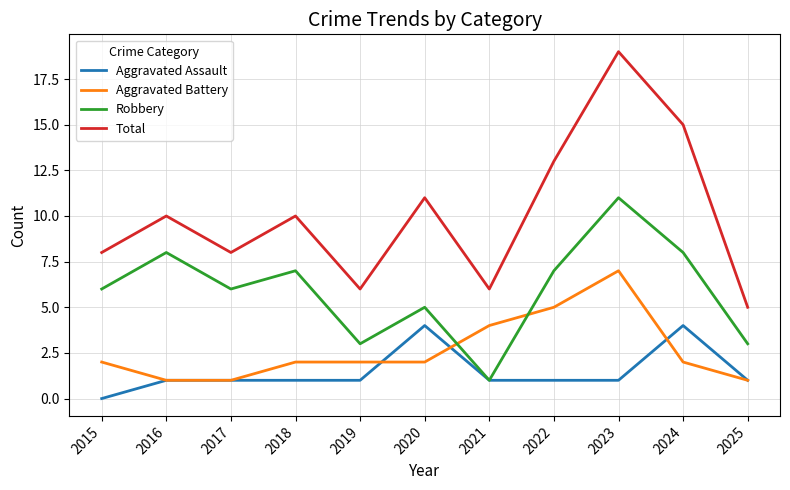

Between 2022 and 2025, which series saw the biggest shift?

Total